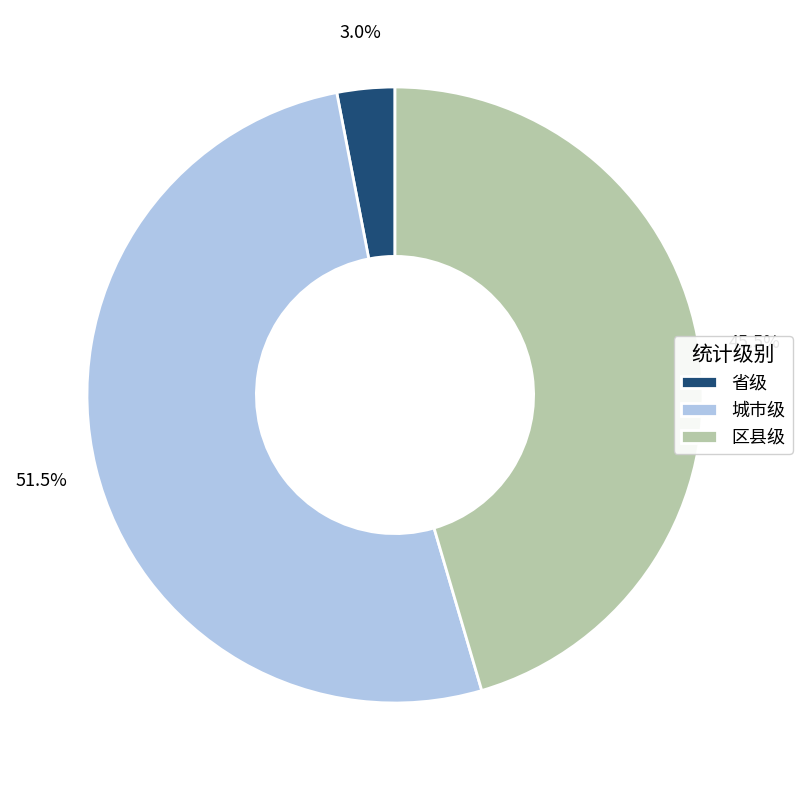

How many slices are in this pie chart?

3